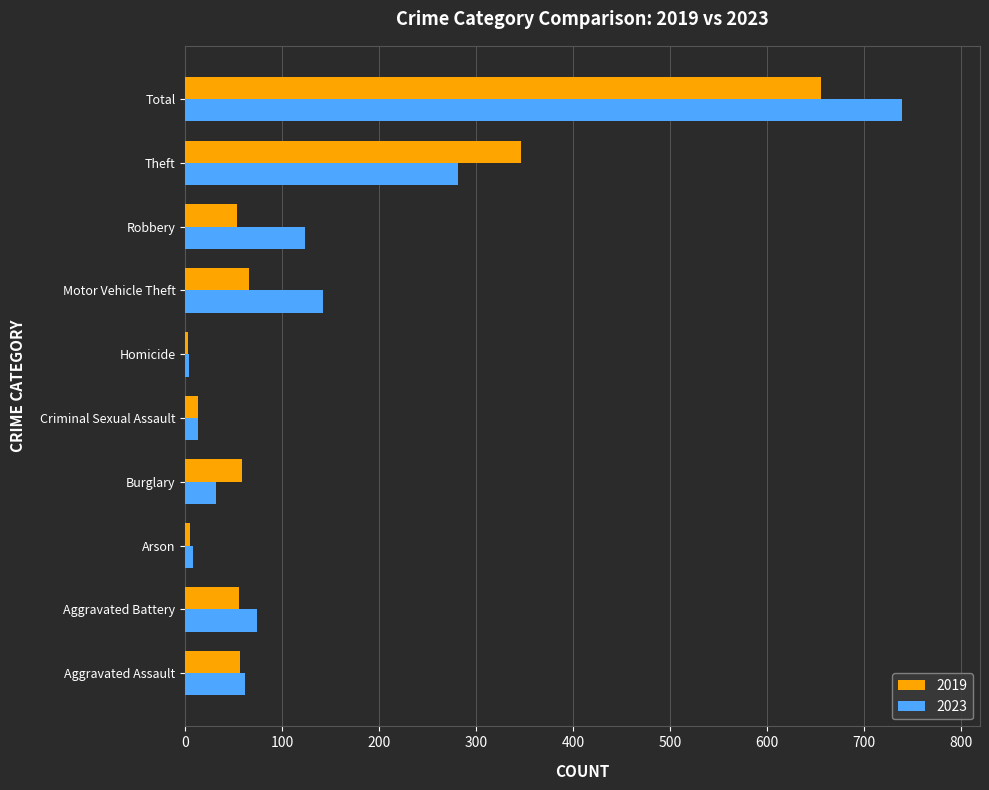

What is the sum of the 2023 values at Robbery and Total?

864